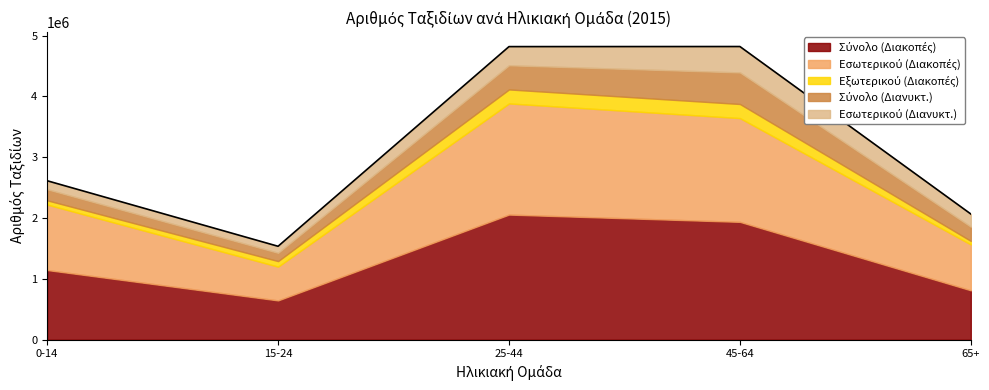

In Εσωτερικού (Διακοπές), how many points are lower than both neighbors (excluding endpoints)?

1